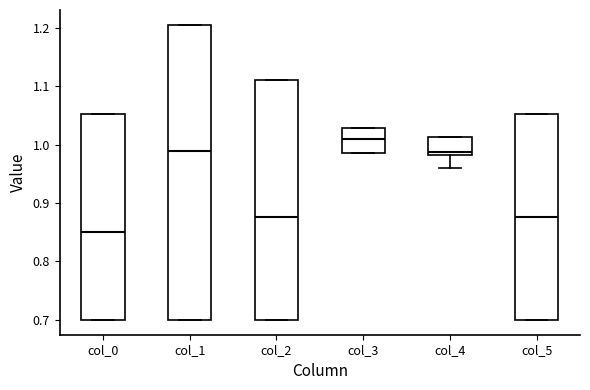

Comparing the boxes themselves (not the whiskers), which one is the tallest?

col_1